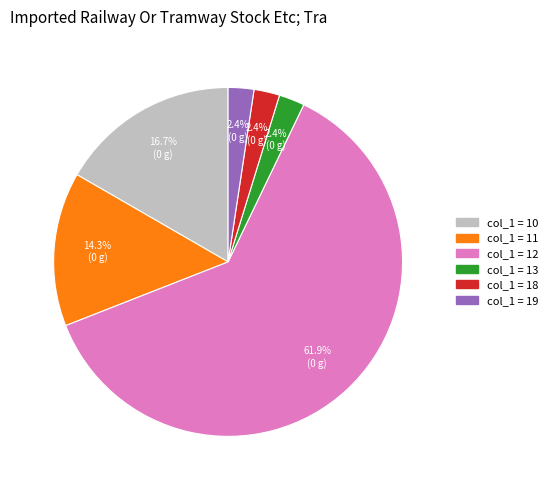

Does any single category account for the majority?

Yes